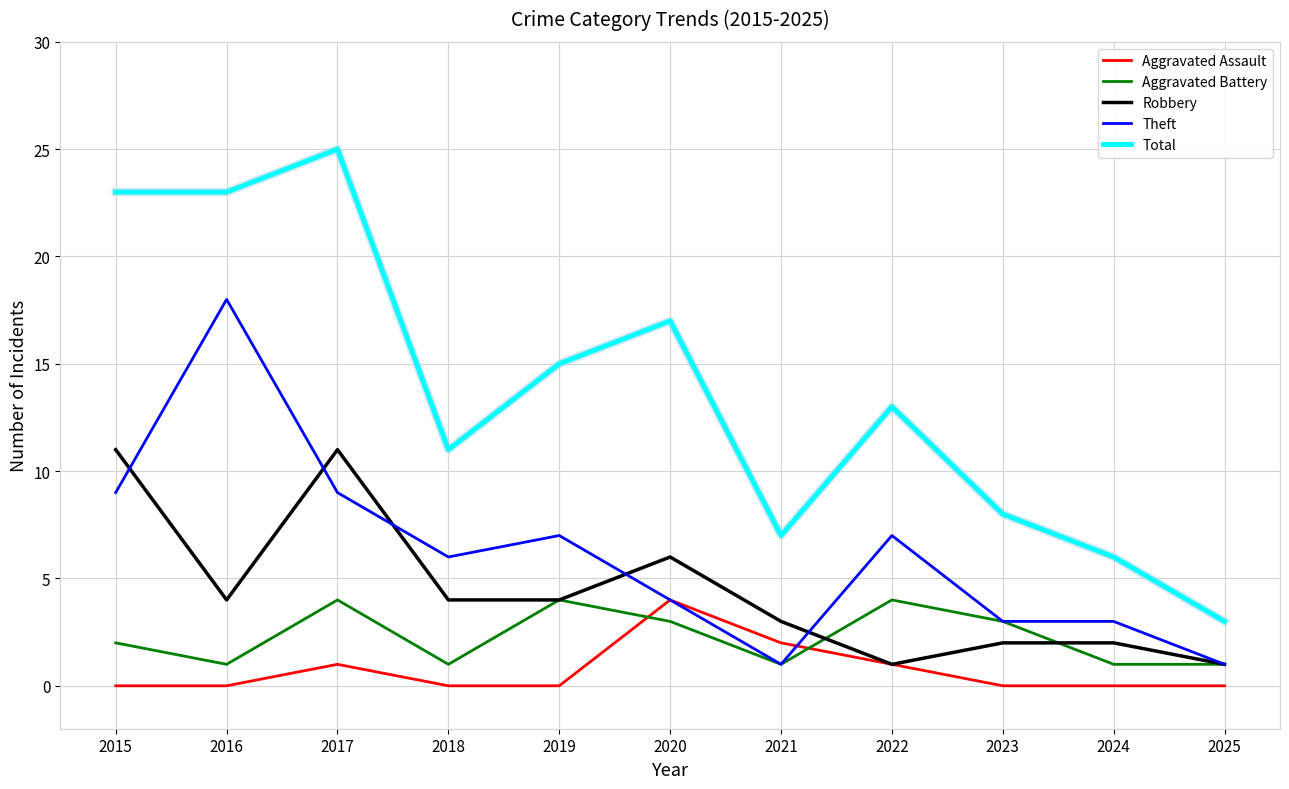

Is it true that Aggravated Assault equals 7 at 2020?

False